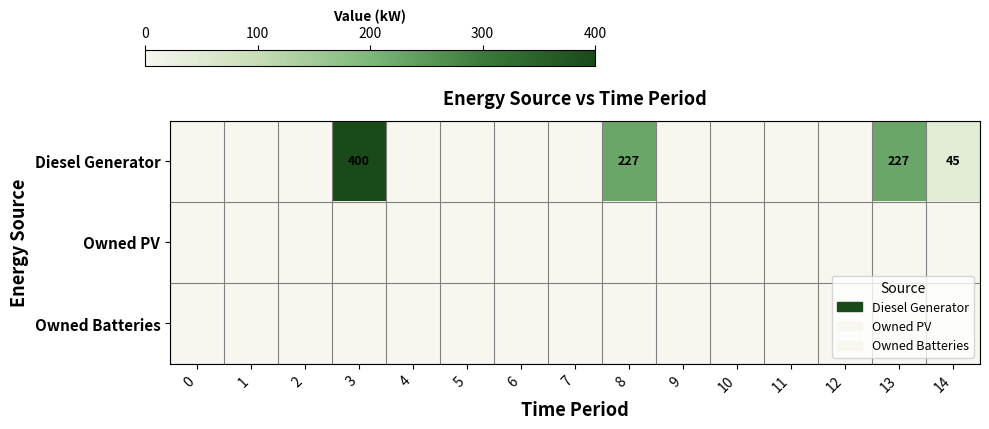

The Diesel Generator series shows 338 at 13. True or false?

False